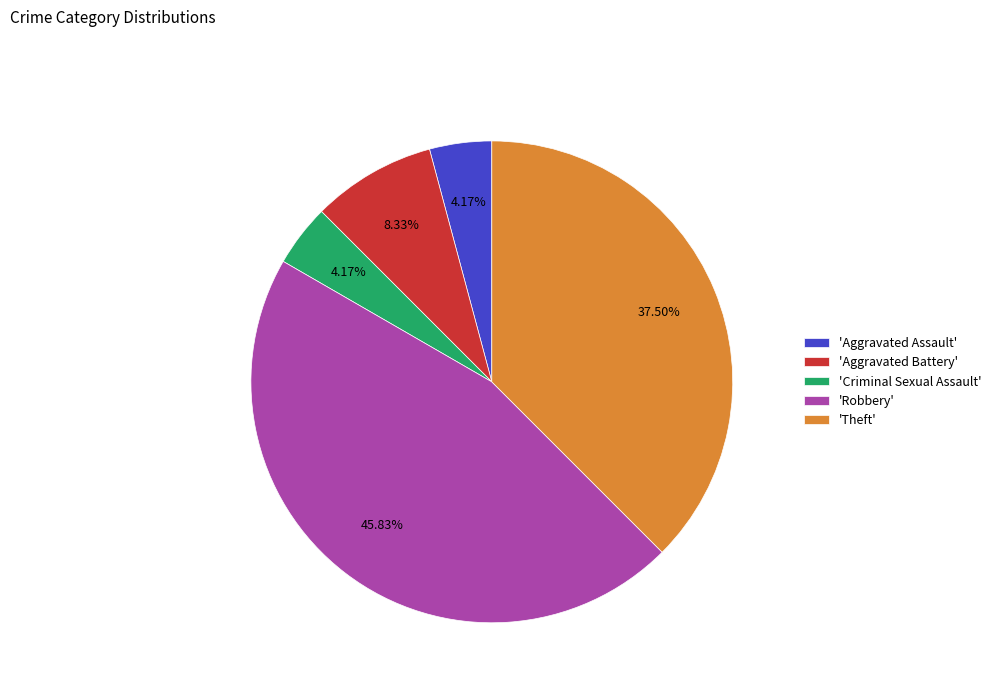

Does 'Aggravated Assault' represent more than half of the total?

No